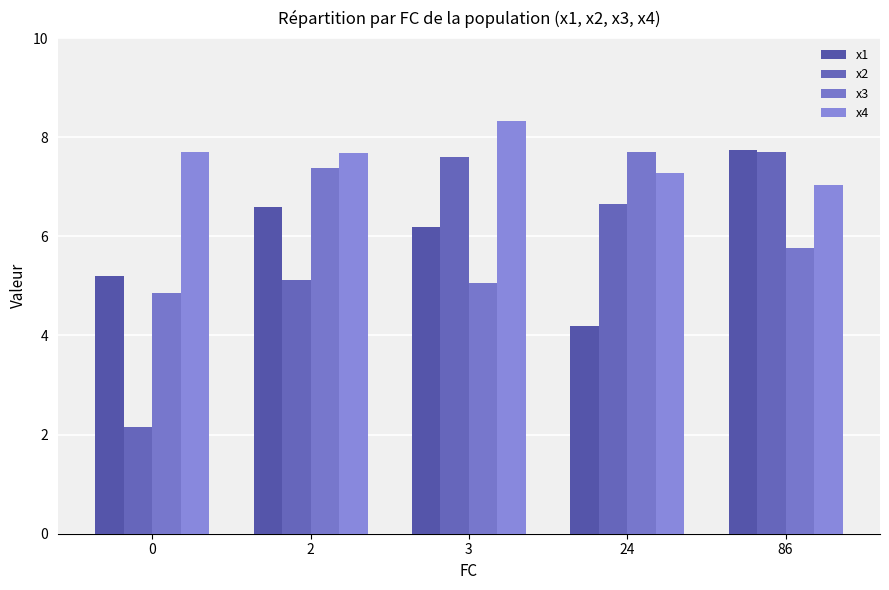

The x2 series shows 7.7 at 86. True or false?

True